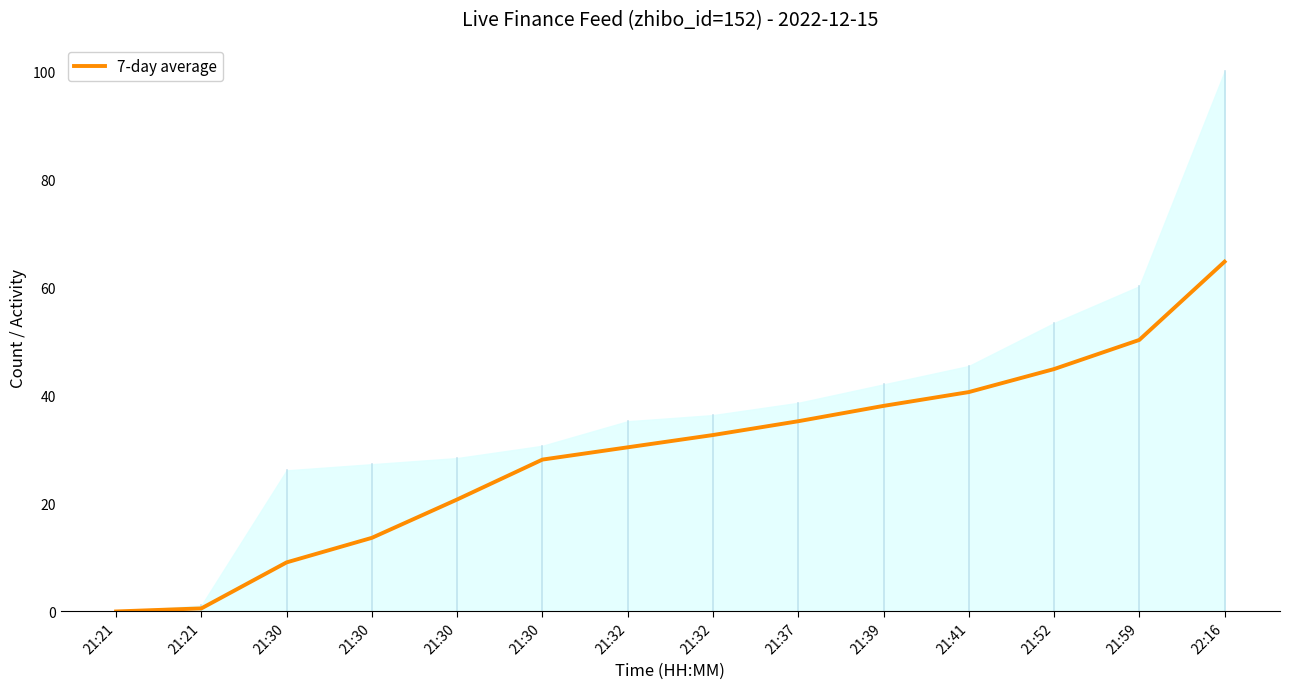

The value at 22:16 is 64.8. True or false?

True